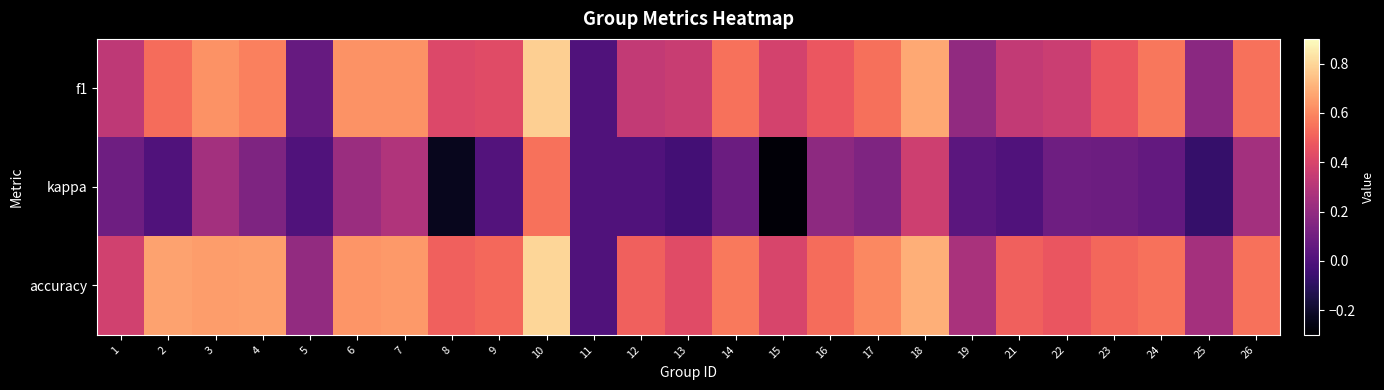

Which category has the lowest value across all series?

15